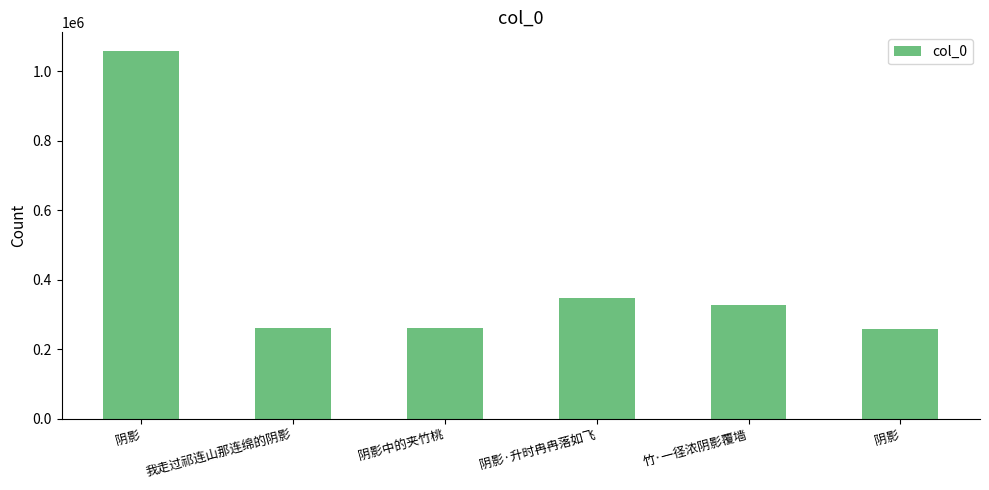

How many series are shown in this chart?

1